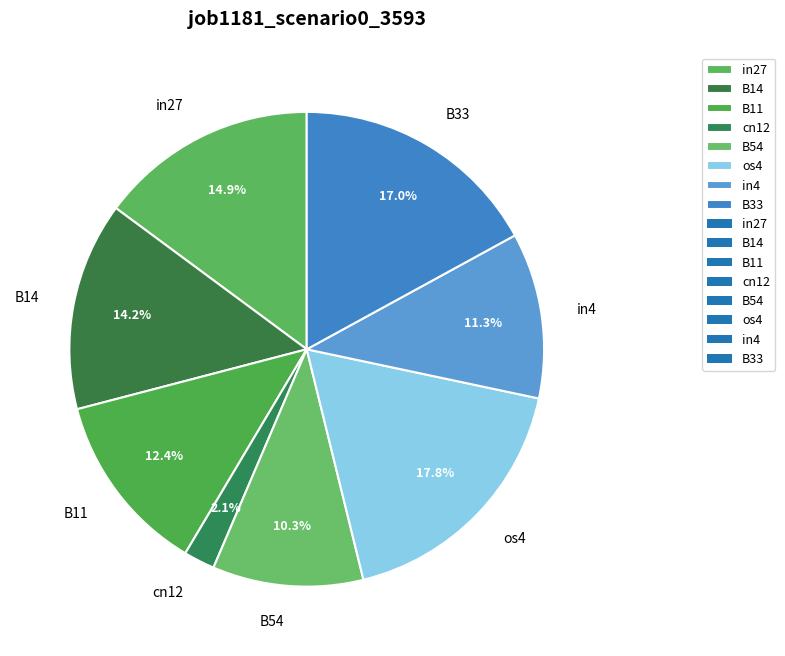

What percentage is the B14 slice, to the nearest percent?

14%